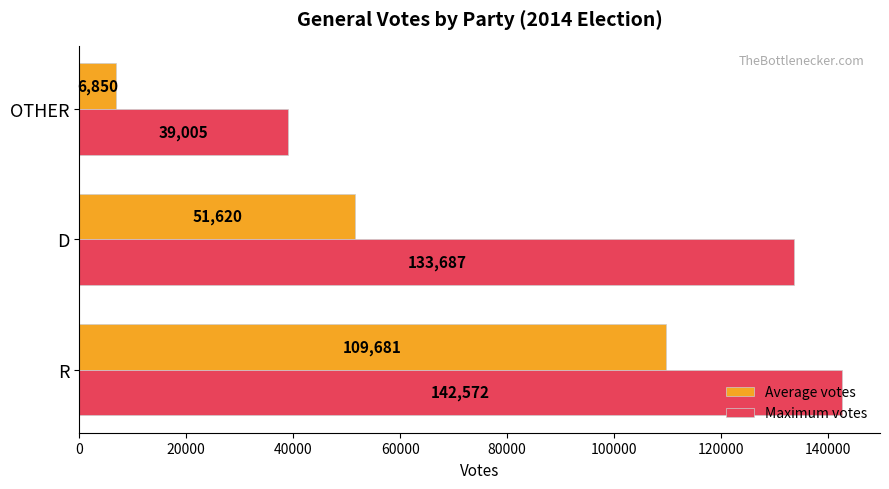

Count the Average votes values in the range 6850 to 109681.

3